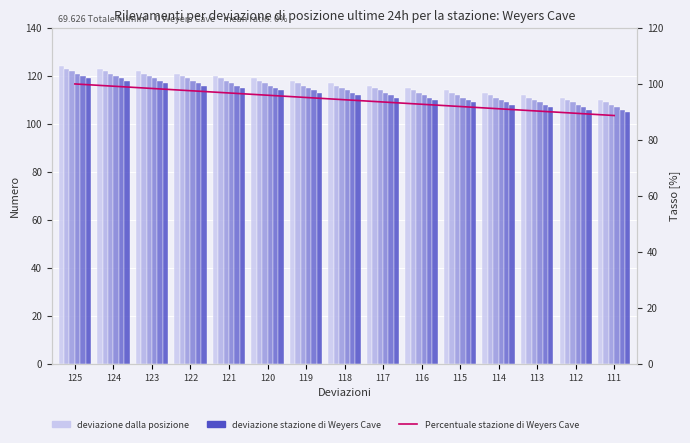

What is the spread (max minus min) of values at 118?

5